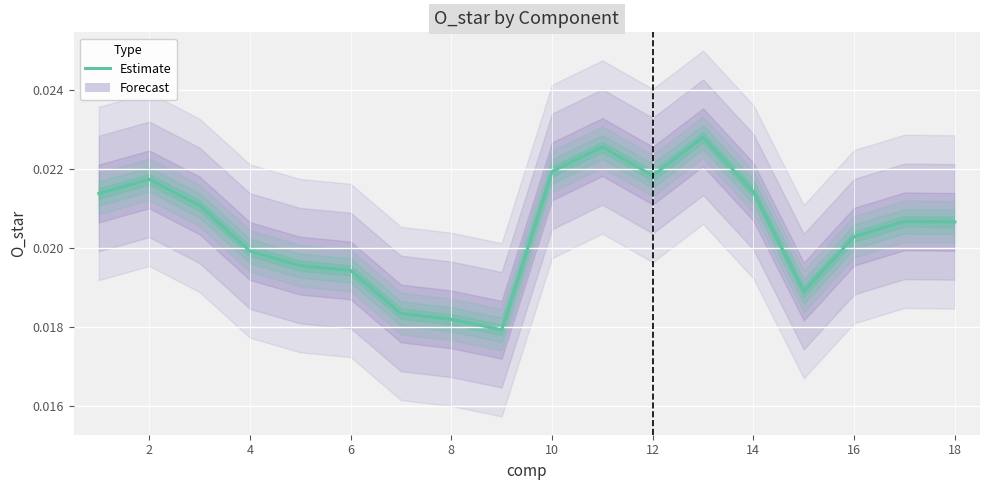

True or false: the data has more than 1 interior local peaks.

True